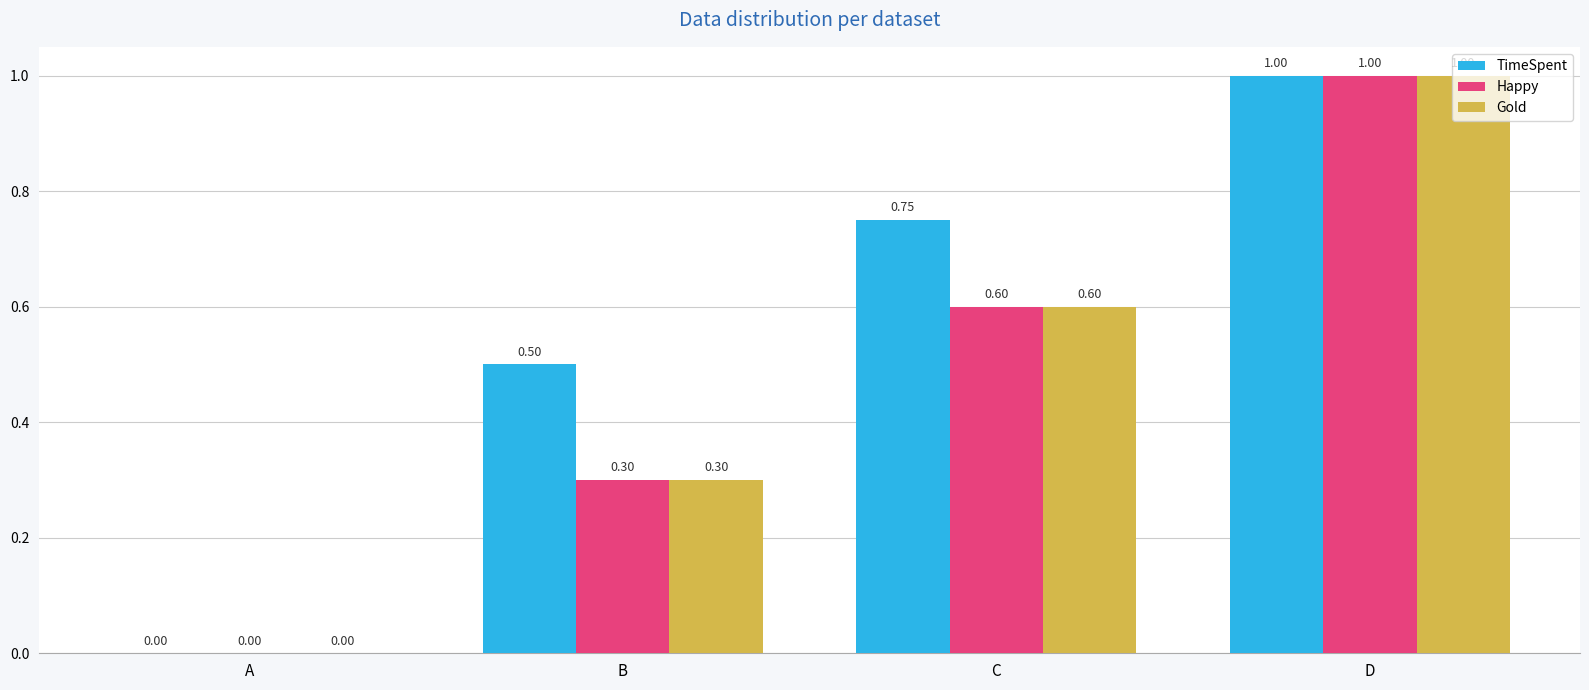

Is the value of Happy at C greater than the value of TimeSpent at B?

Yes